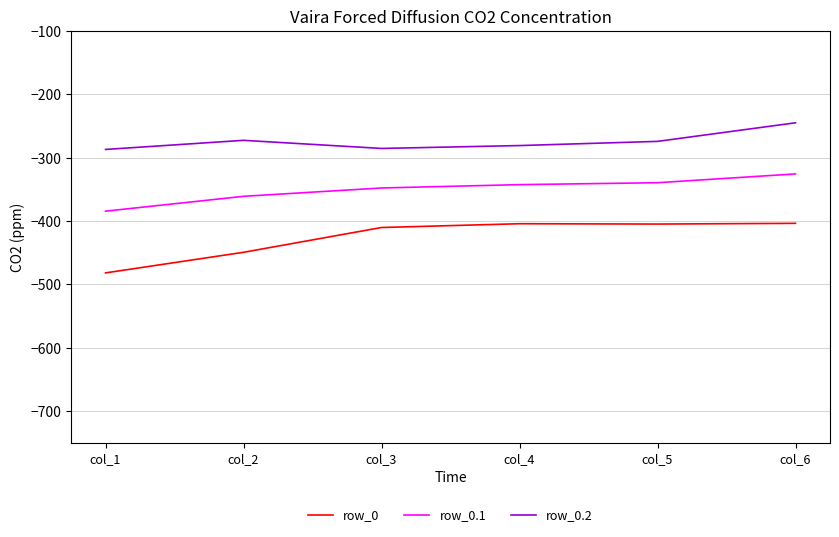

Between col_1 and col_3, which series saw the biggest shift?

row_0